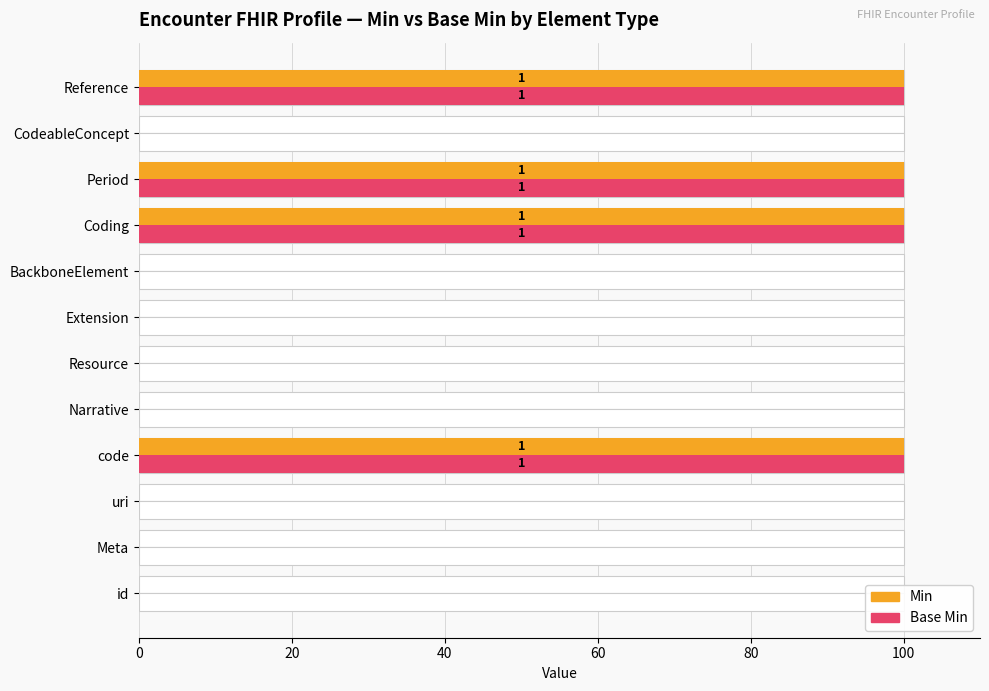

What is the difference between the maximum and second lowest values in the Min series?

100